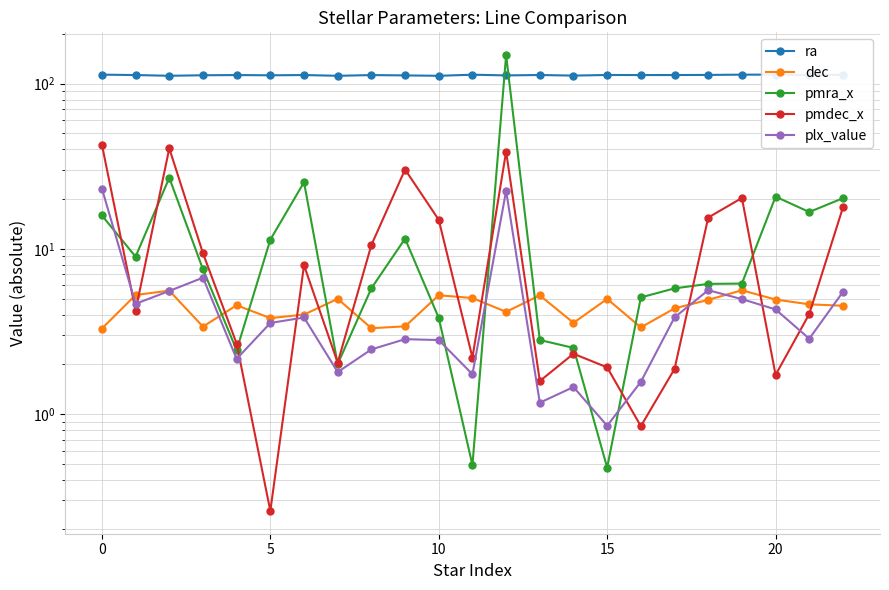

Is the value of dec at 20 greater than the value of pmdec_x at 8?

No